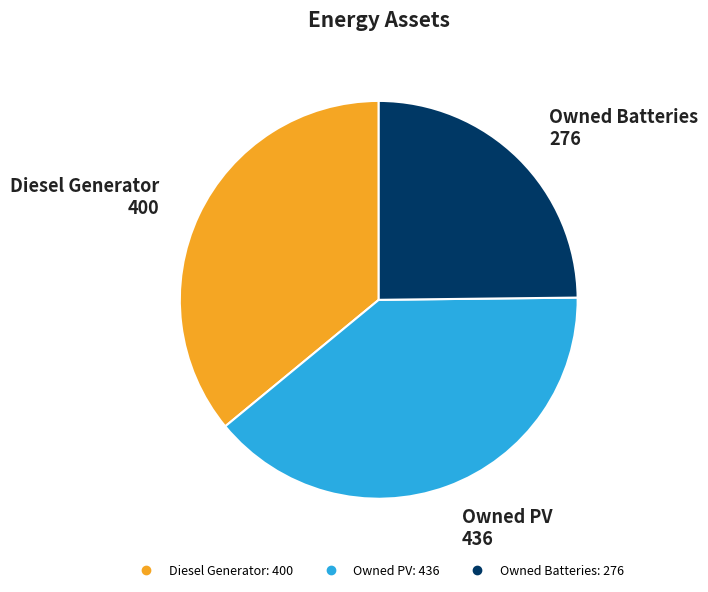

True or false: Owned PV accounts for 25% of the total.

False